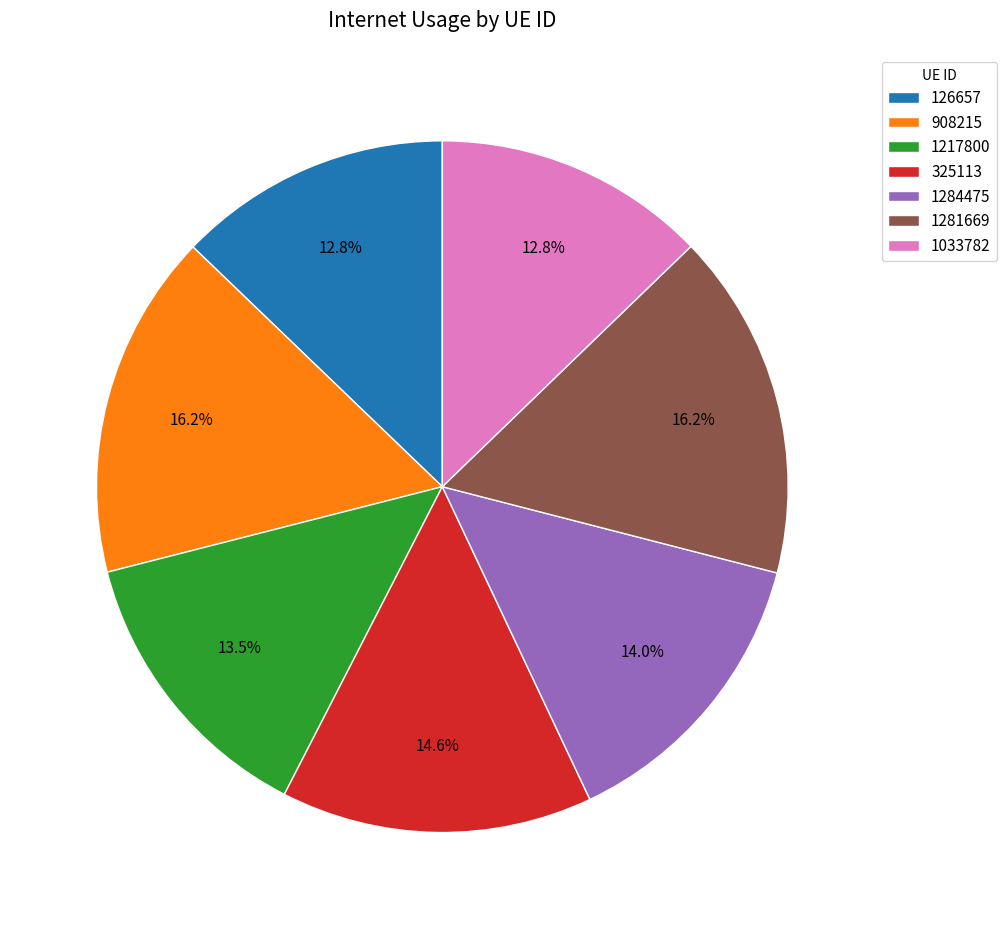

What percentage is the 1284475 slice, to the nearest percent?

14%